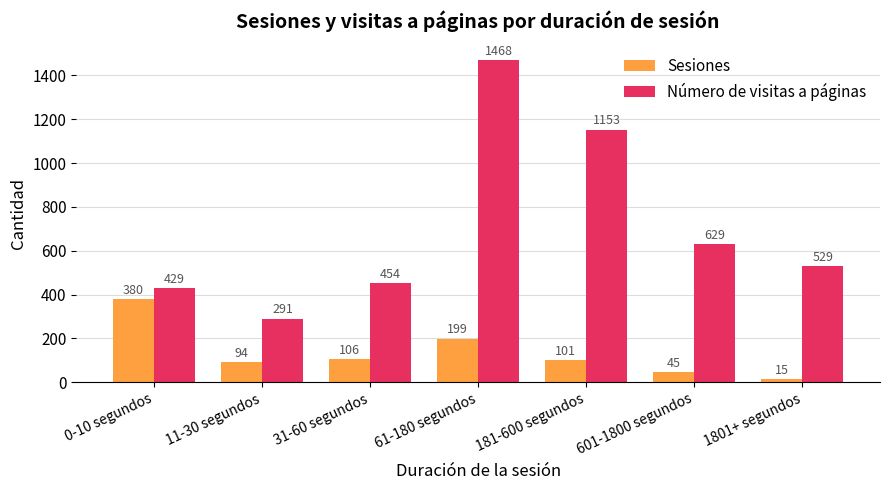

How many bars are there in total?

14